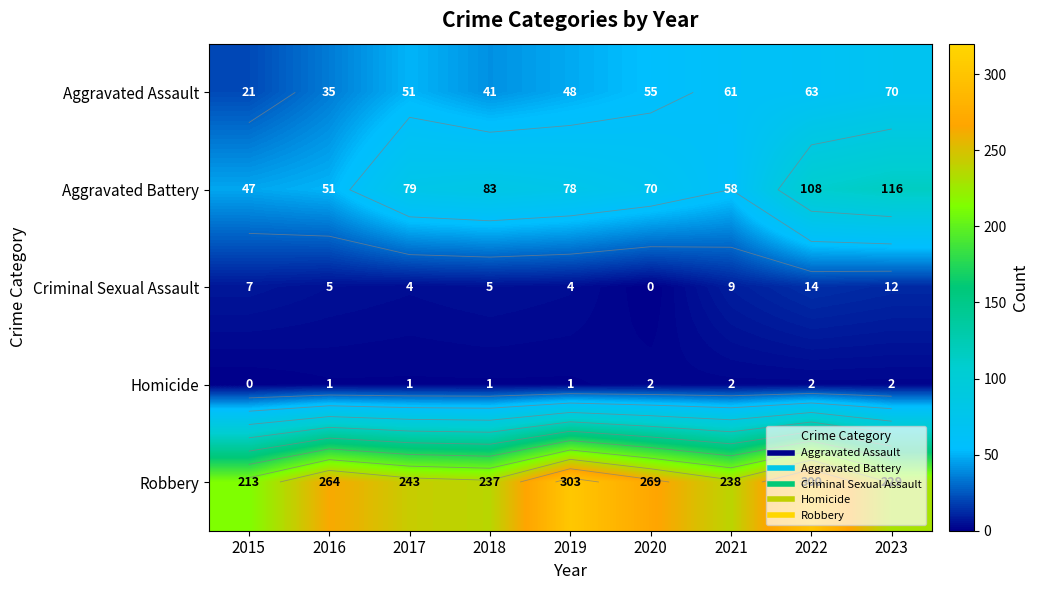

At which category is the sum across all series the highest?

2022